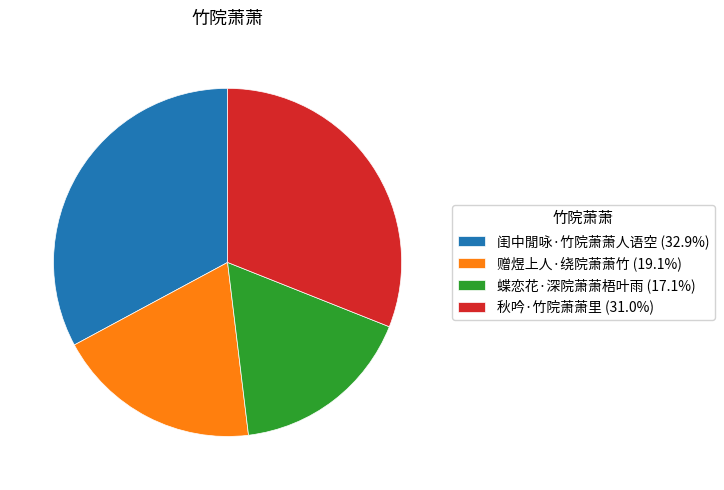

The 蝶恋花·深院萧萧梧叶雨 slice represents 17% of the pie. True or false?

True